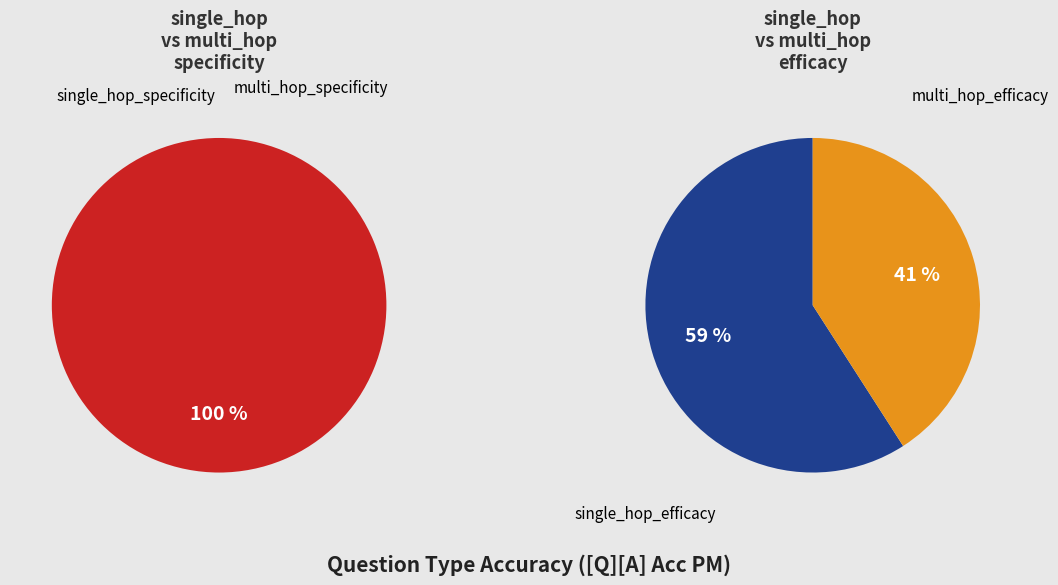

Does any single category account for the majority?

Yes